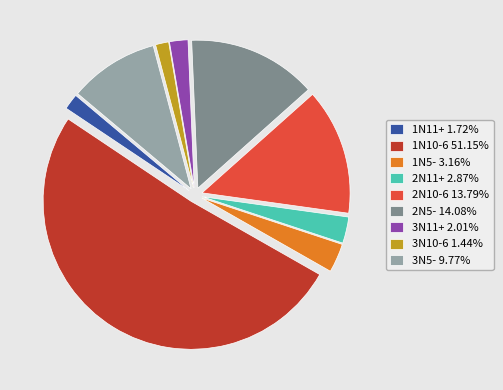

True or false: 2N11+ accounts for 8% of the total.

False